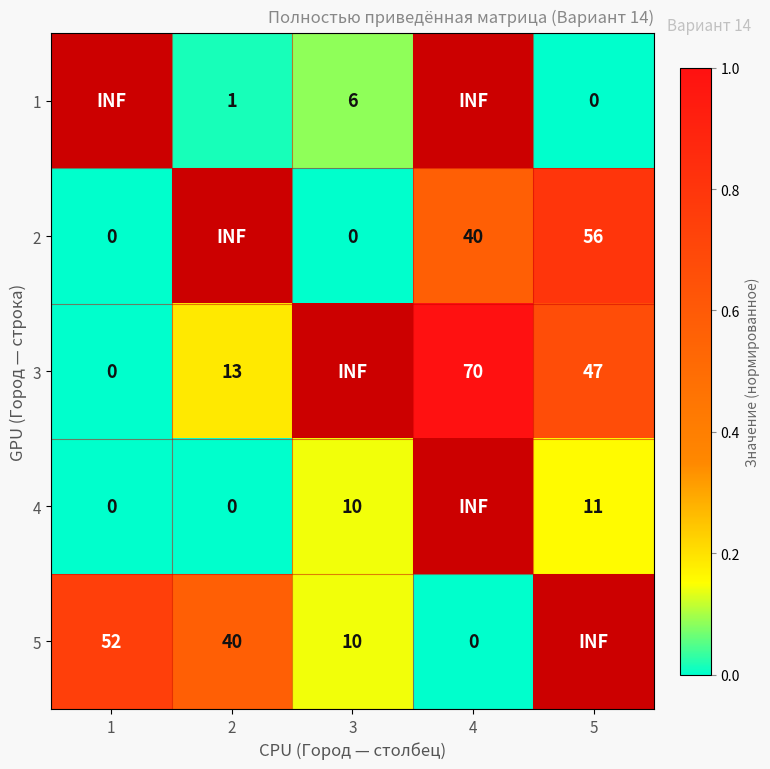

The value of 2 at 5 is 35.6. True or false?

False